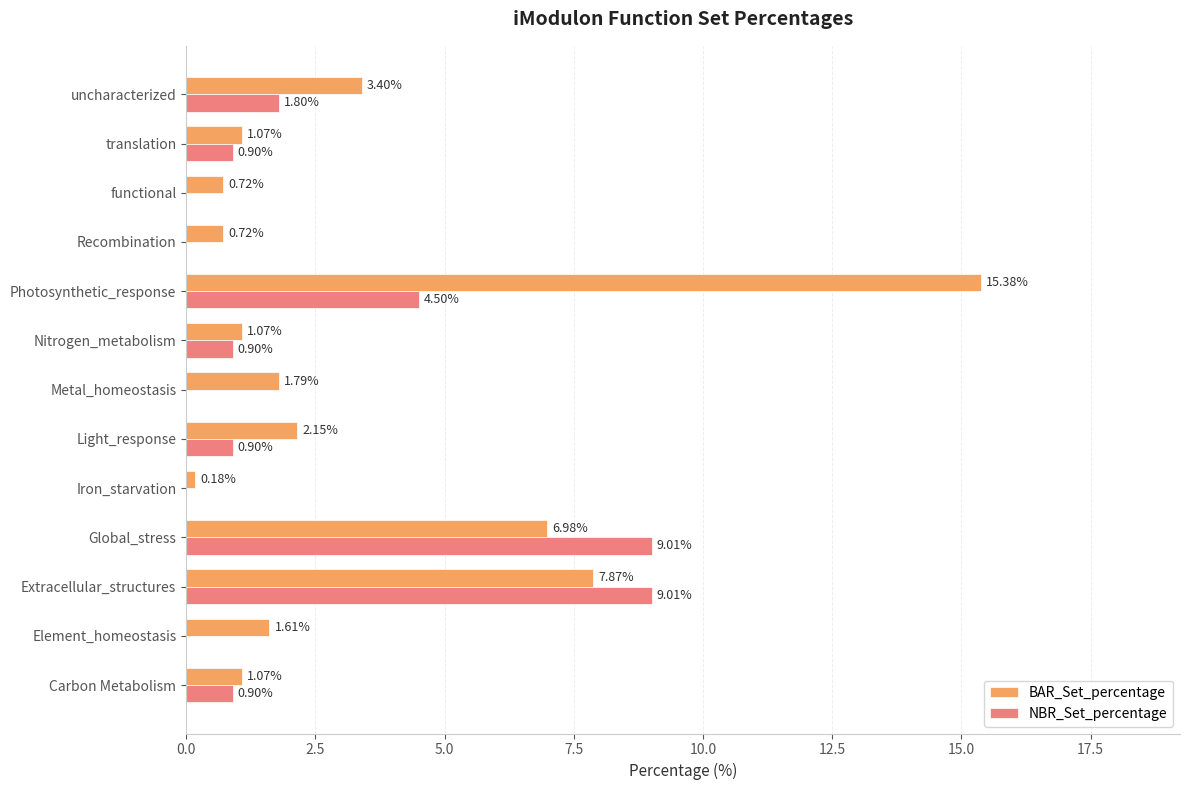

What is the total value across all series at Extracellular_structures?

16.9